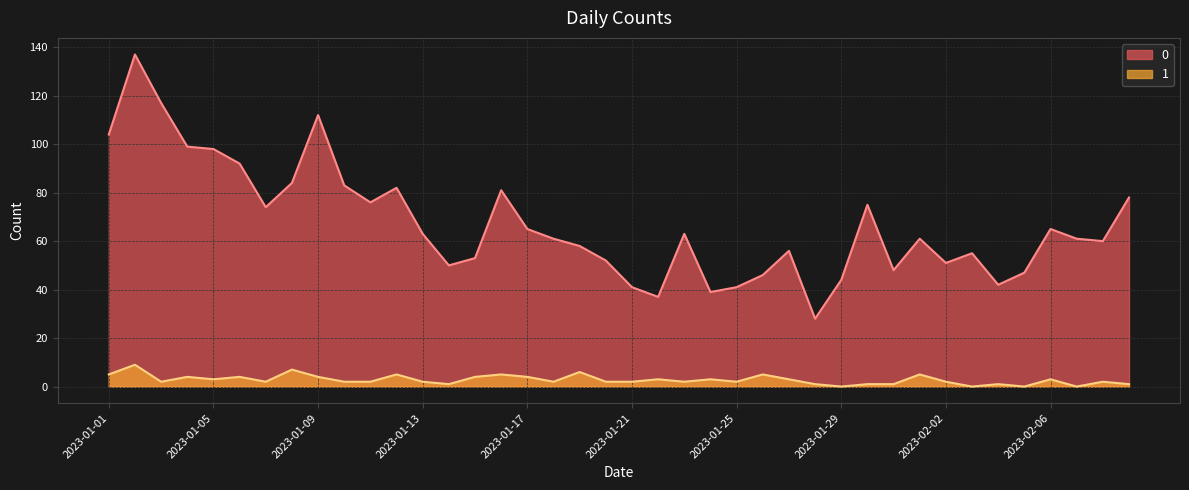

Rank the categories by 0 value from lowest to highest.

2023-01-28, 2023-01-22, 2023-01-24, 2023-01-21, 2023-01-25, 2023-02-04, 2023-01-29, 2023-01-26, 2023-02-05, 2023-01-31, 2023-01-14, 2023-02-02, 2023-01-20, 2023-01-15, 2023-02-03, 2023-01-27, 2023-01-19, 2023-02-08, 2023-01-18, 2023-02-01, 2023-02-07, 2023-01-13, 2023-01-23, 2023-01-17, 2023-02-06, 2023-01-07, 2023-01-30, 2023-01-11, 2023-02-09, 2023-01-16, 2023-01-12, 2023-01-10, 2023-01-08, 2023-01-06, 2023-01-05, 2023-01-04, 2023-01-01, 2023-01-09, 2023-01-03, 2023-01-02